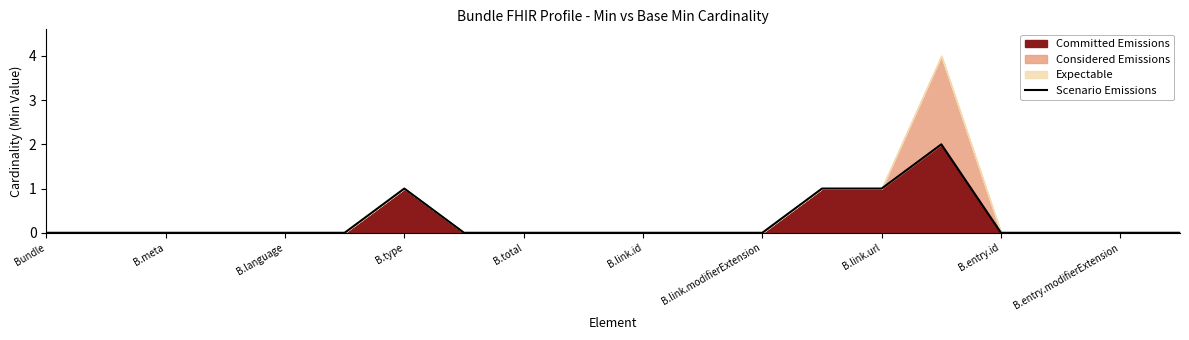

What is the greatest value displayed?

2